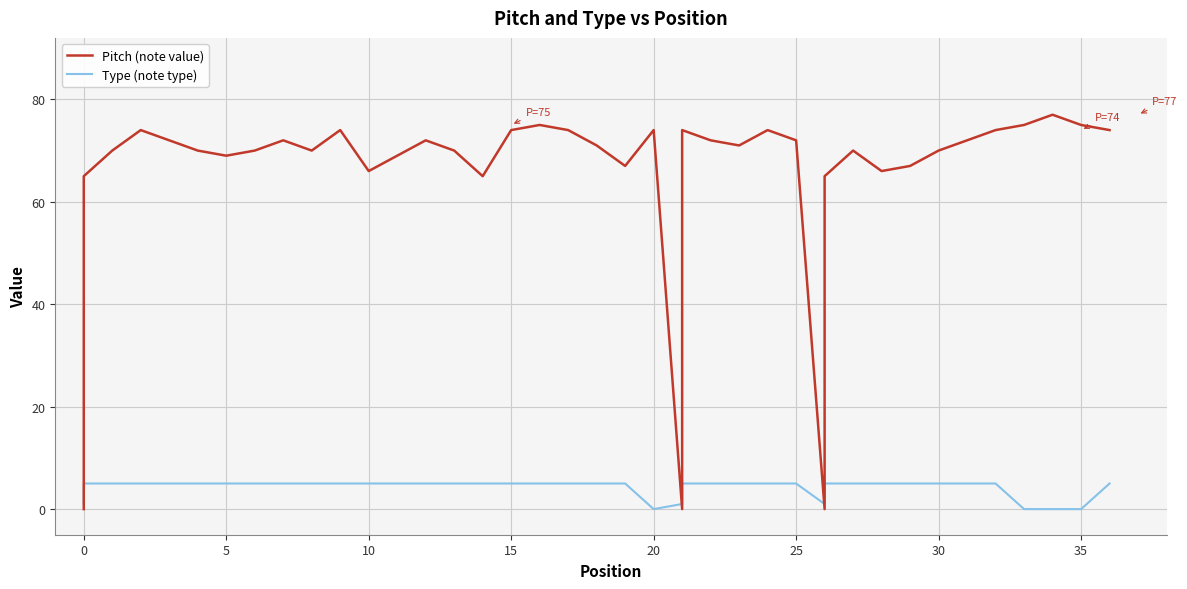

What are all the series names shown in the legend?

Pitch (note value), Type (note type)